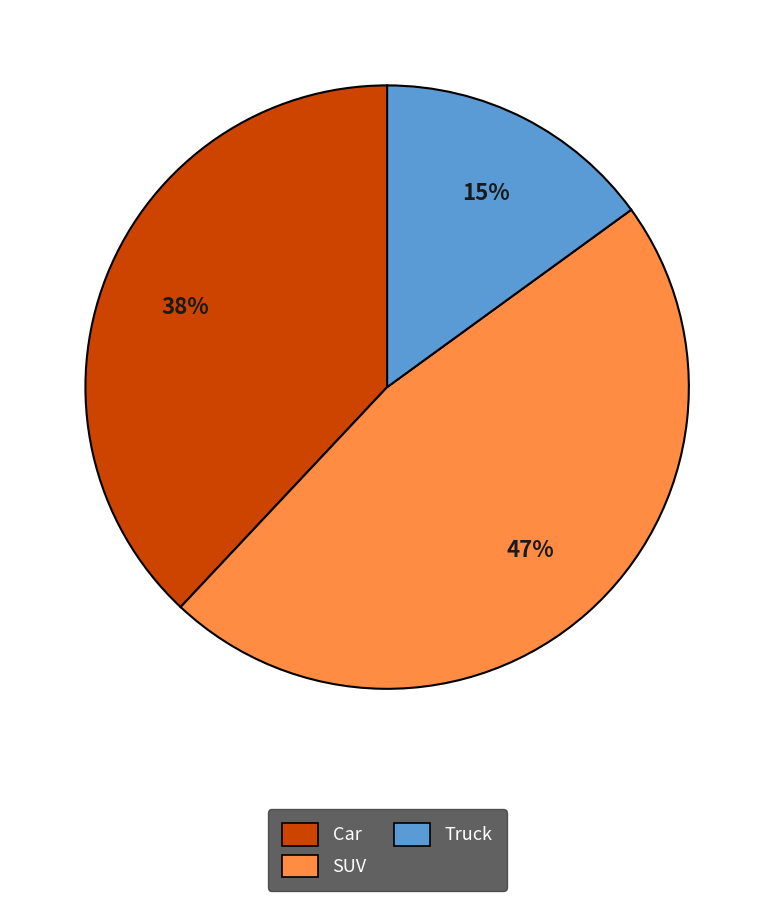

To the nearest percent, what percentage of the pie is Car?

38%